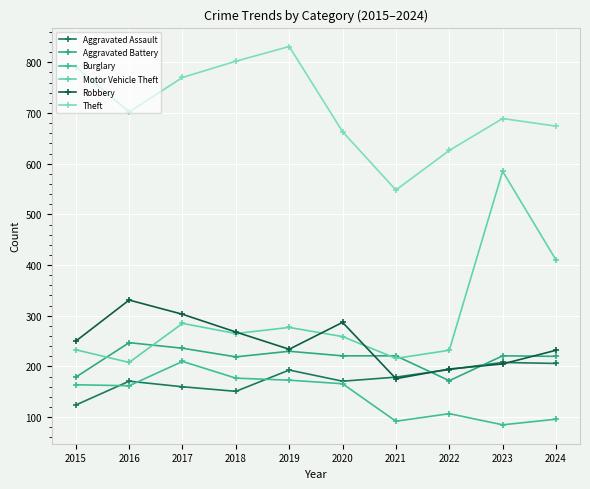

Reading left to right, what are all the values shown in this chart?

Aggravated Assault: 2015=124	2016=171	2017=160	2018=151	2019=193	2020=171	2021=179	2022=194	2023=208	2024=206
Aggravated Battery: 2015=179	2016=247	2017=236	2018=219	2019=230	2020=221	2021=221	2022=172	2023=221	2024=220
Burglary: 2015=164	2016=162	2017=210	2018=177	2019=173	2020=166	2021=92	2022=107	2023=85	2024=96
Motor Vehicle Theft: 2015=233	2016=208	2017=285	2018=265	2019=277	2020=259	2021=216	2022=232	2023=585	2024=410
Robbery: 2015=250	2016=331	2017=303	2018=268	2019=234	2020=287	2021=176	2022=195	2023=205	2024=232
Theft: 2015=791	2016=702	2017=770	2018=802	2019=831	2020=663	2021=548	2022=626	2023=689	2024=674